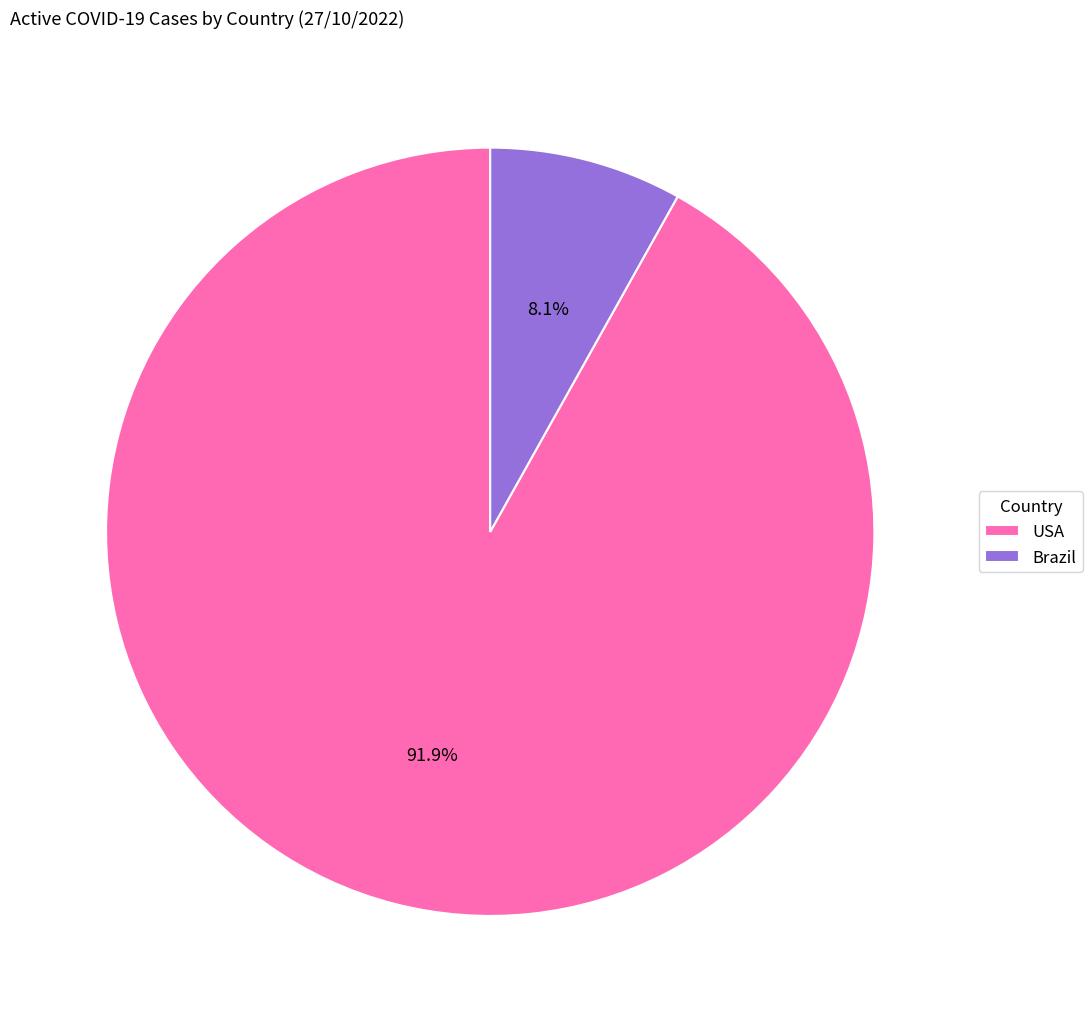

Which category has the biggest portion of the pie?

USA